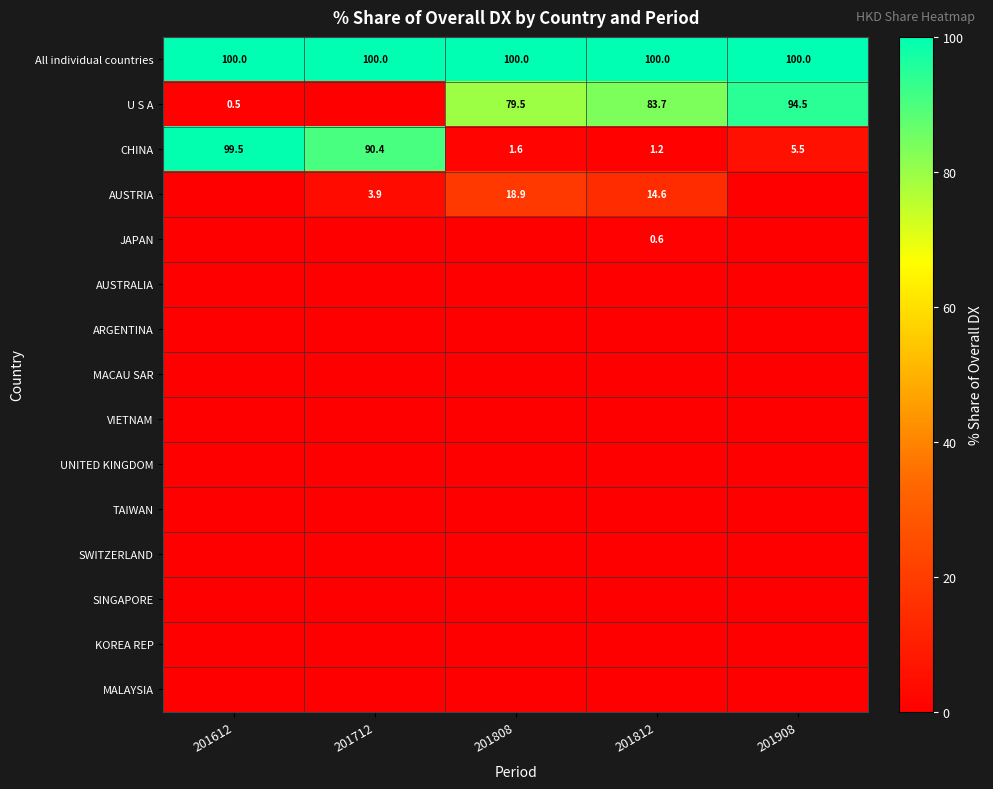

Is it true that CHINA equals 1.6 at 201808?

True